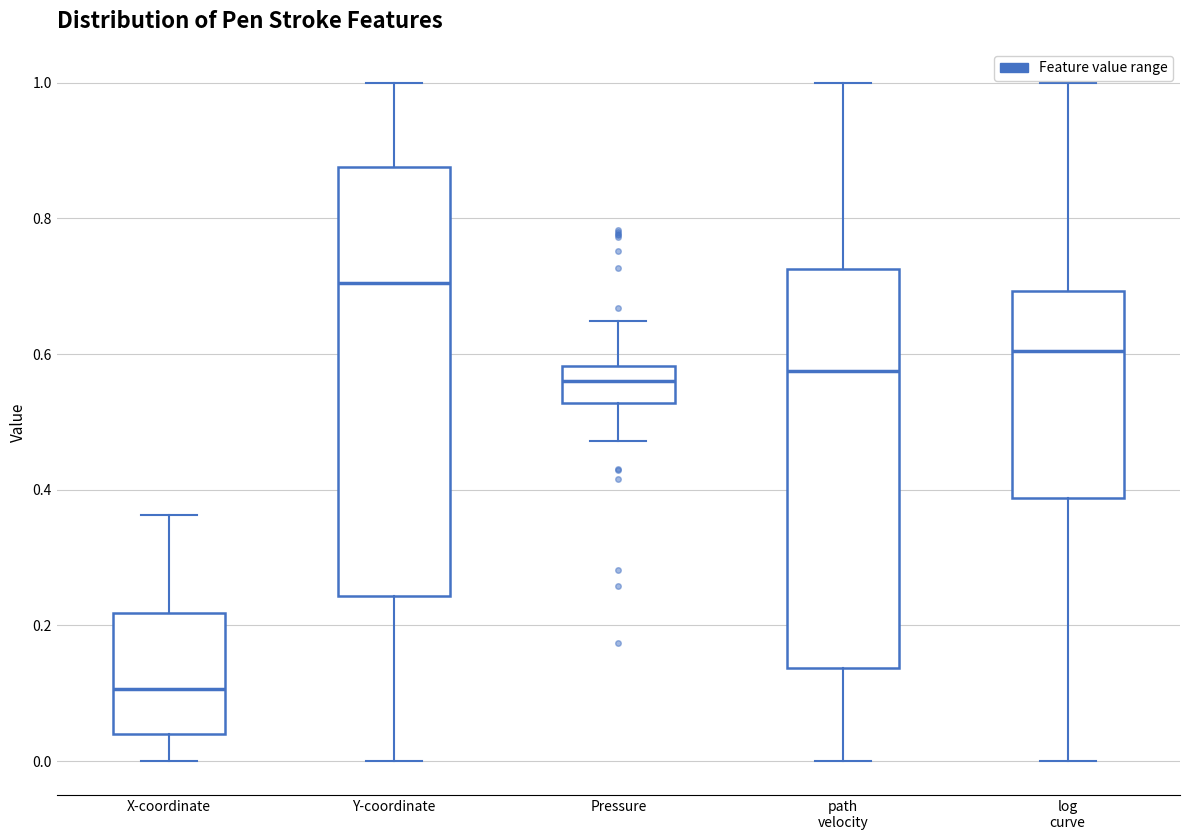

Which box has the lowest median line?

X-coordinate